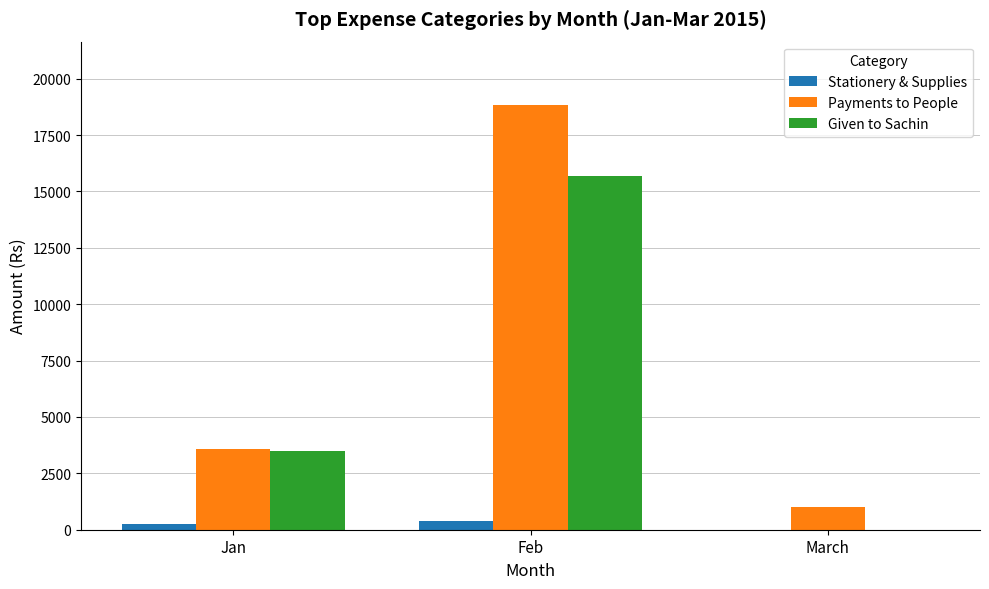

Reading left to right, list all the values displayed in this chart.

Stationery & Supplies: Jan=270	Feb=395	March=0
Payments to People: Jan=3600	Feb=18820	March=1000
Given to Sachin: Jan=3500	Feb=15700	March=0